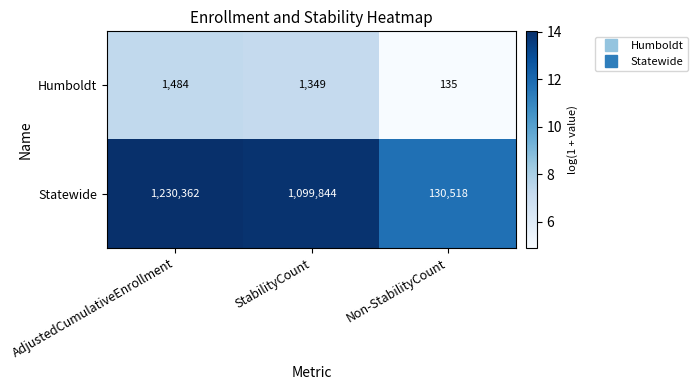

What is the maximum value shown in the chart?

1230362